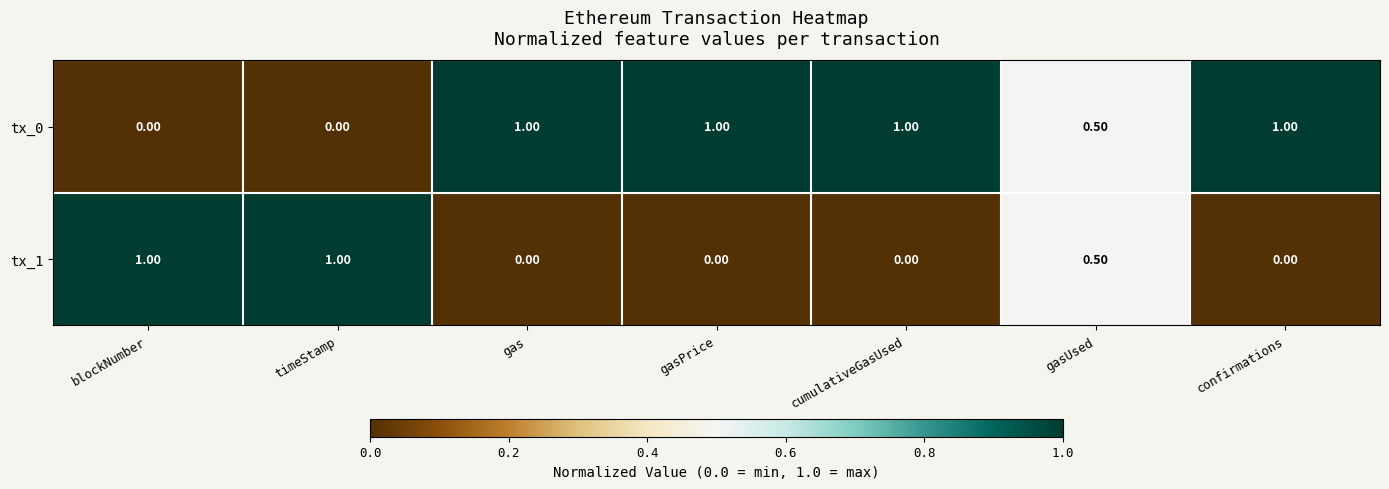

Rank the series by their average value, from lowest to highest.

tx_1, tx_0